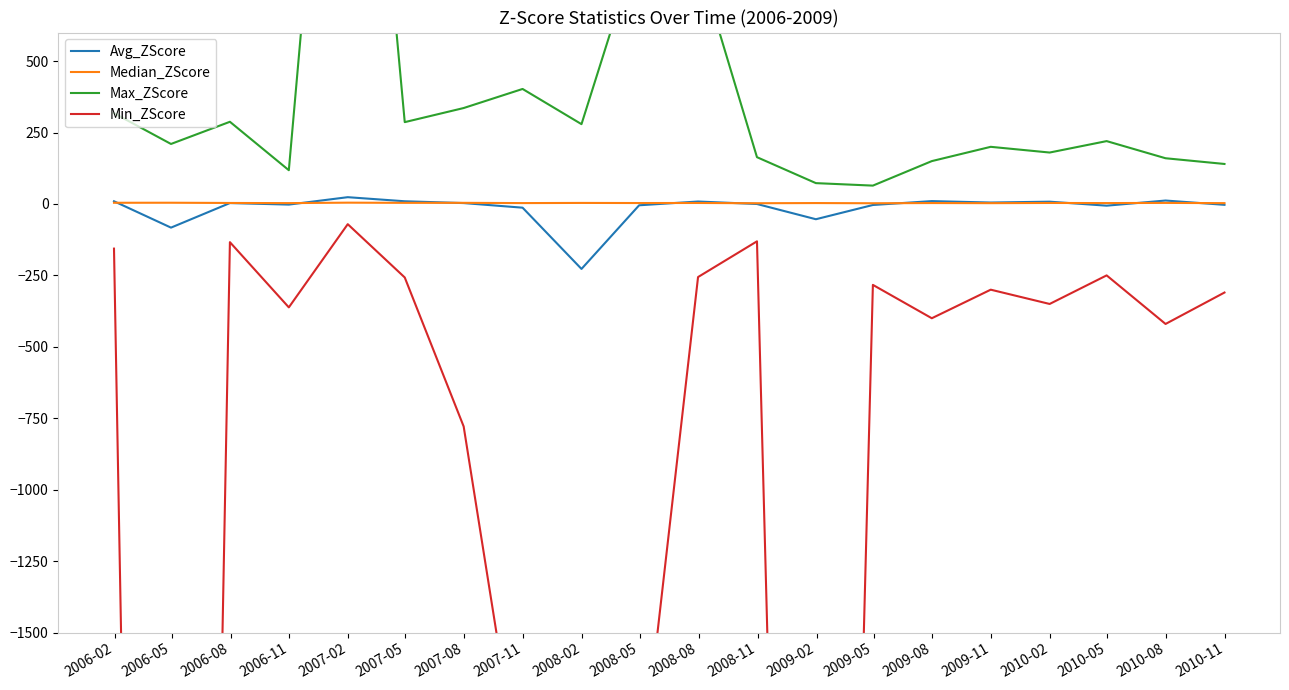

True or false: Min_ZScore and Avg_ZScore cross at least once.

False